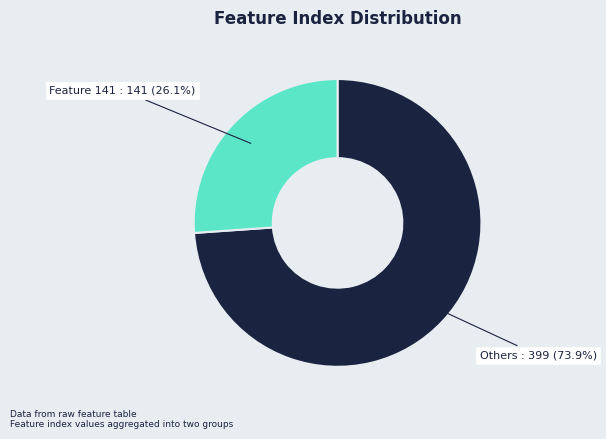

What percentage do Others : 399 and Feature 141 : 141 together represent?

100.0%